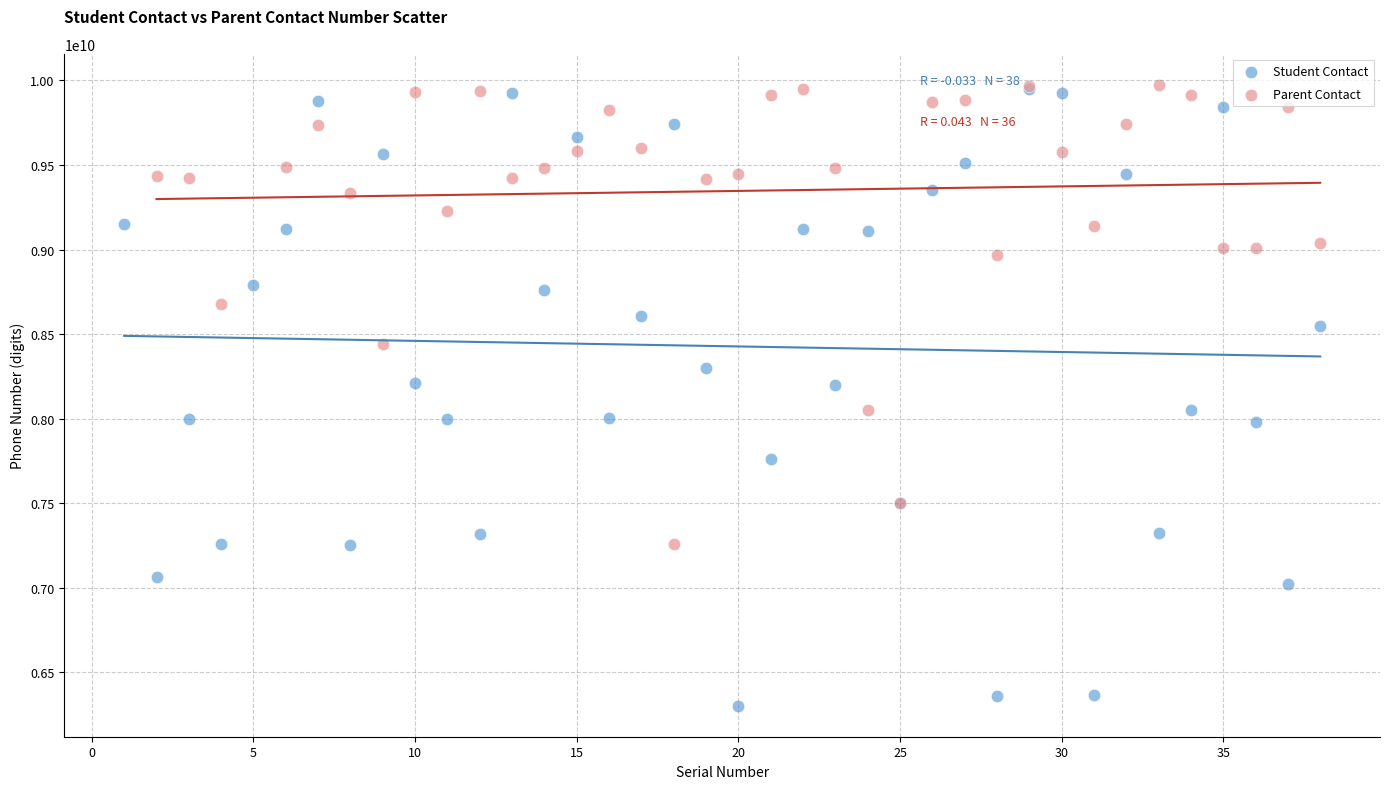

Which series contains the lowest Y value?

Student Contact